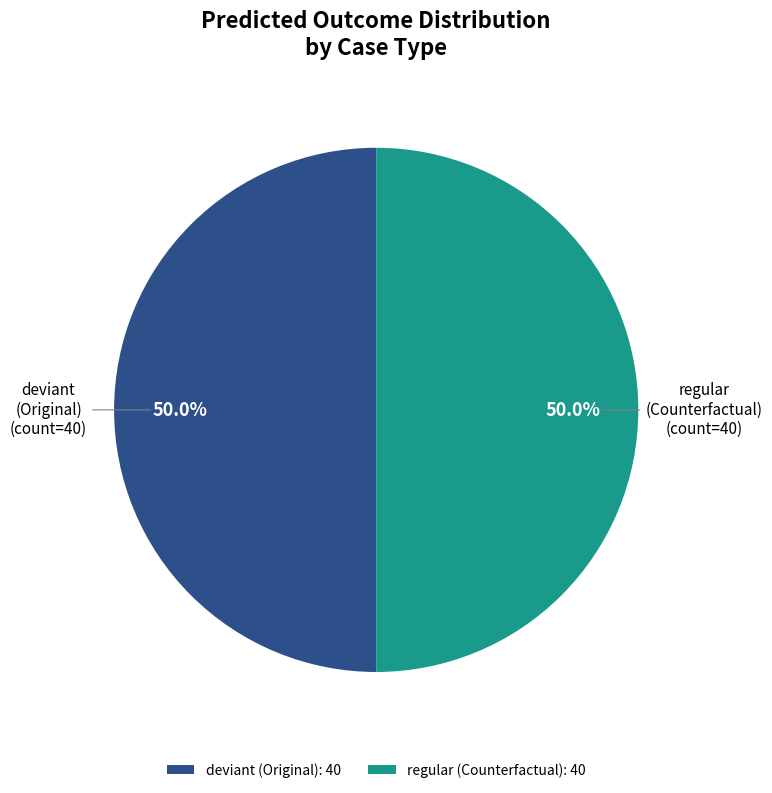

How many slices are in this pie chart?

2